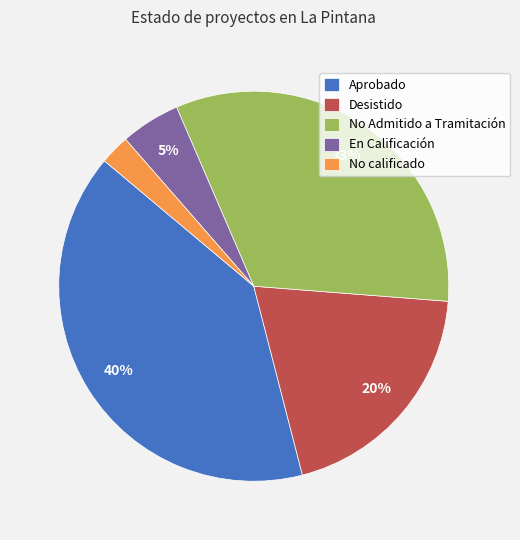

Is the sum of No Admitido a Tramitación and No calificado greater than half?

No